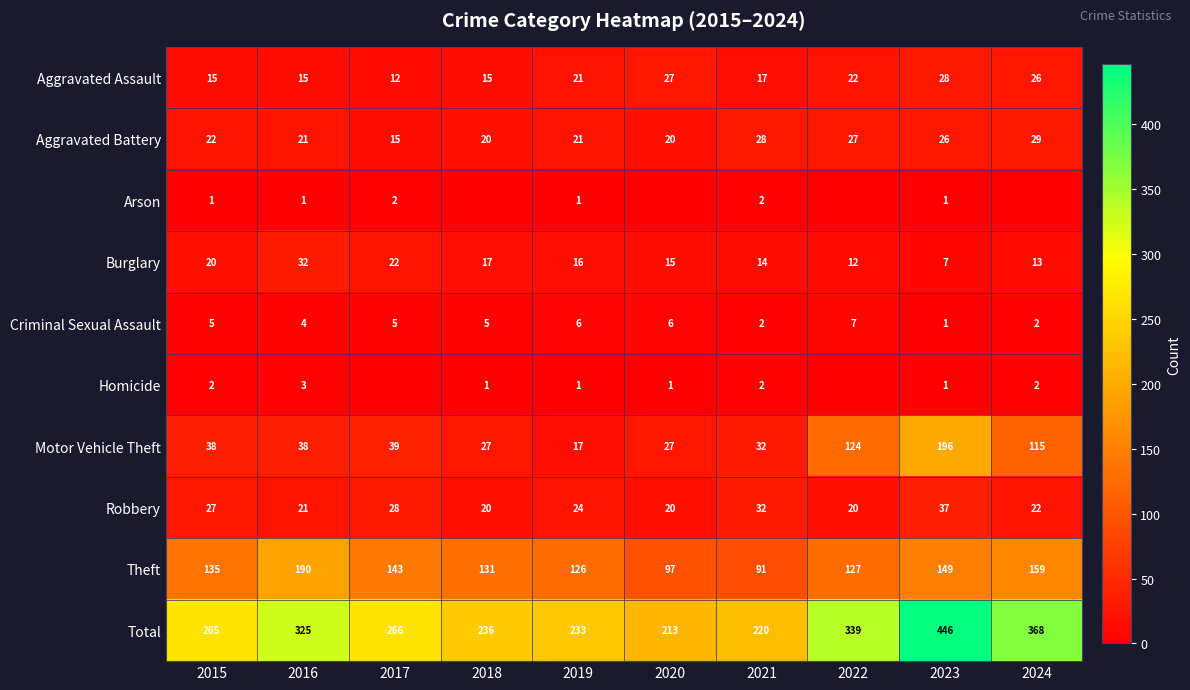

How many values in the Total series are below 266?

5